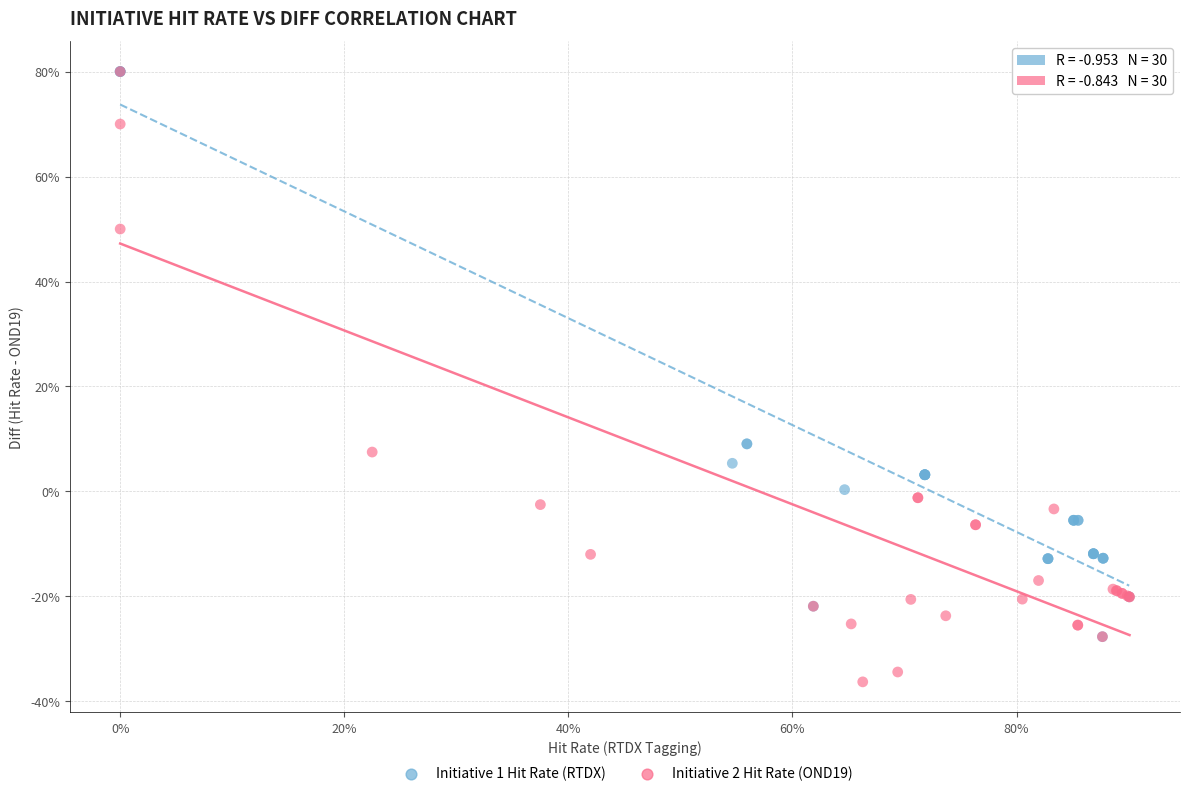

Which series has the widest spread of Y values?

Initiative 2 Hit Rate (OND19)